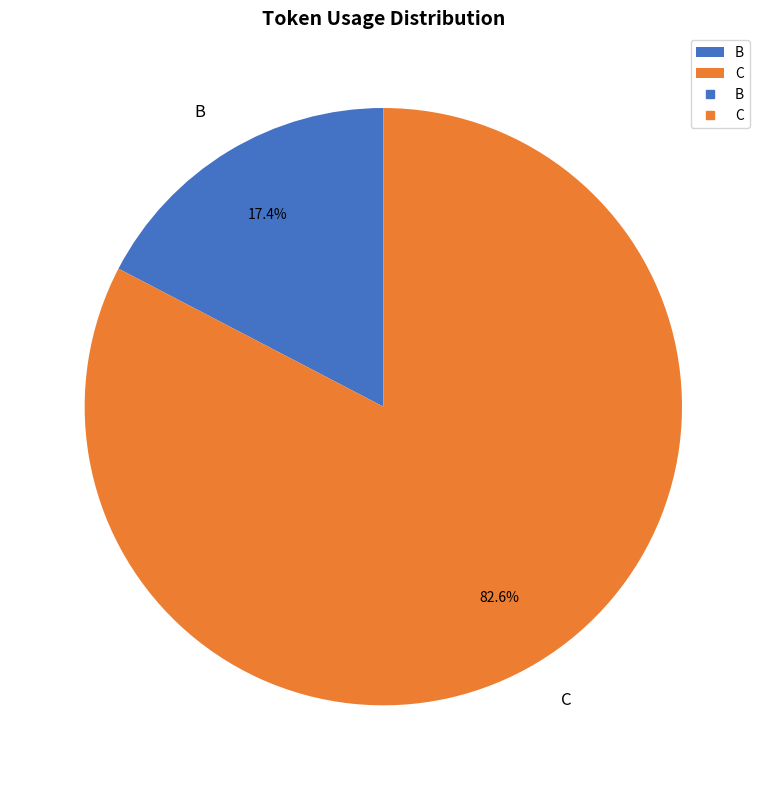

Which slice is the largest?

C